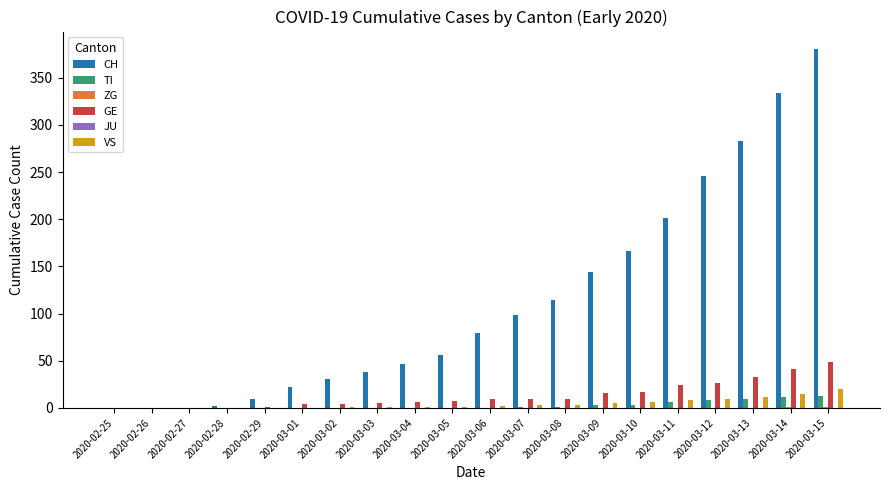

True or false: GE has a value of 71 at 2020-03-14.

False